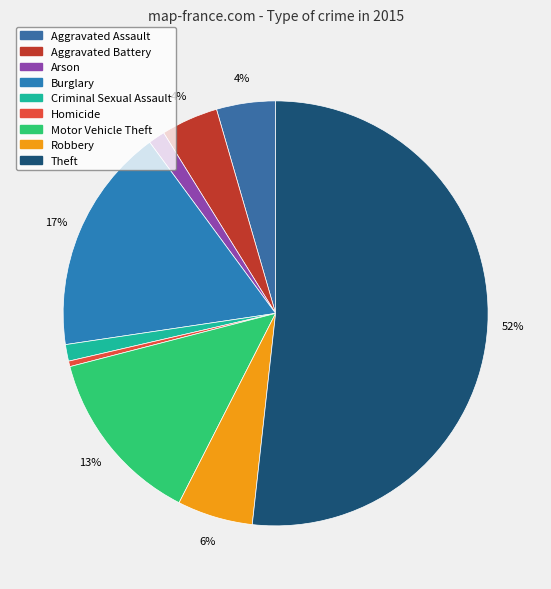

How many segments does this pie chart have?

9